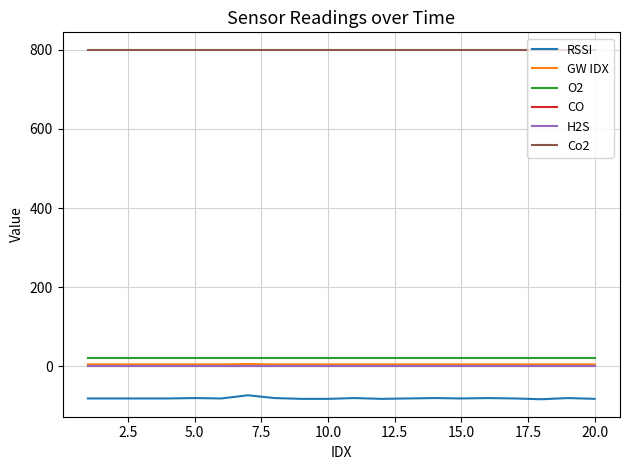

True or false: O2 and Co2 cross at least once.

False